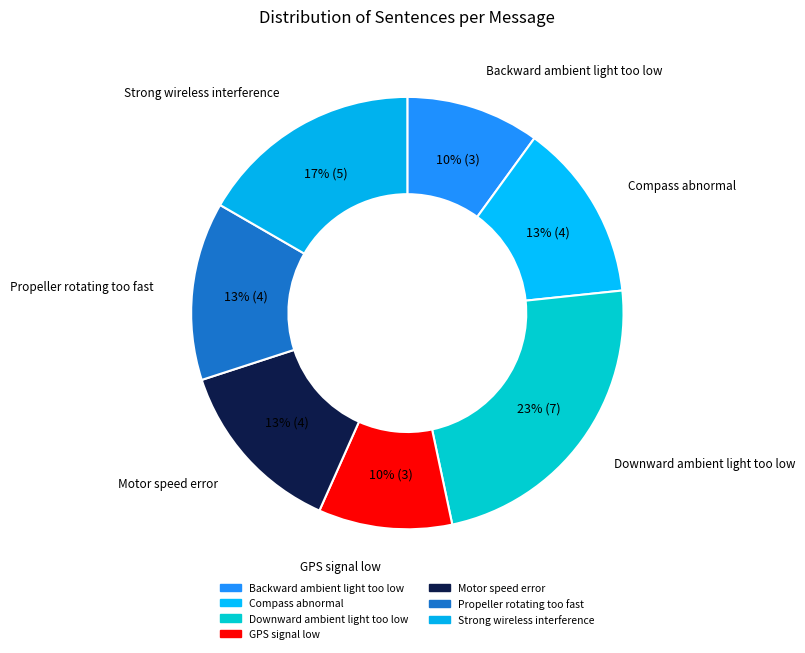

Rank the categories by value from lowest to highest.

Backward ambient light too low, GPS signal low, Compass abnormal, Motor speed error, Propeller rotating too fast, Strong wireless interference, Downward ambient light too low